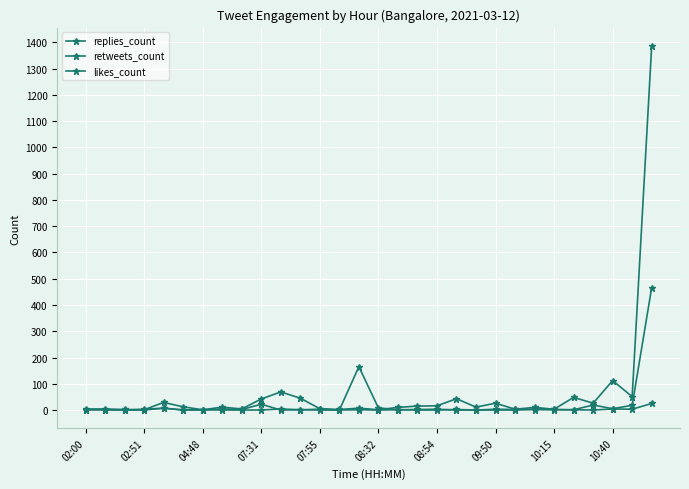

What is the value of the retweets_count point at the 28th from the left?

5